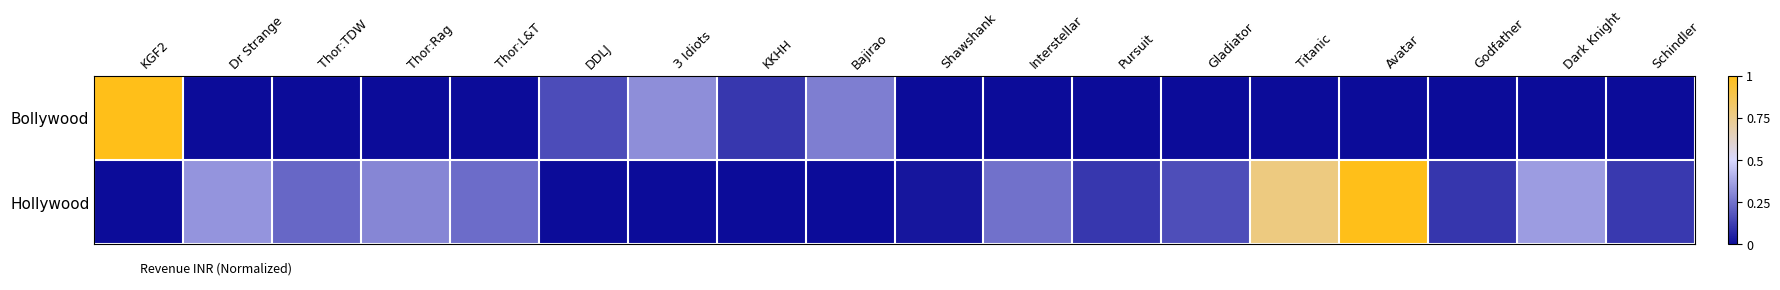

At which category does the chart reach its peak across all series?

KGF2